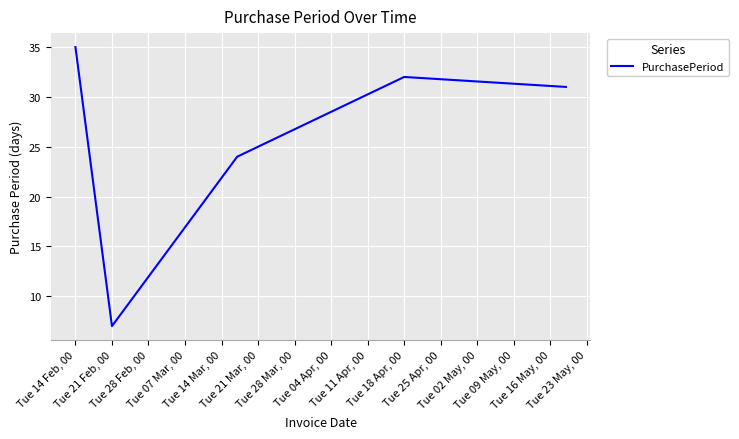

What is the maximum value shown in the chart?

35